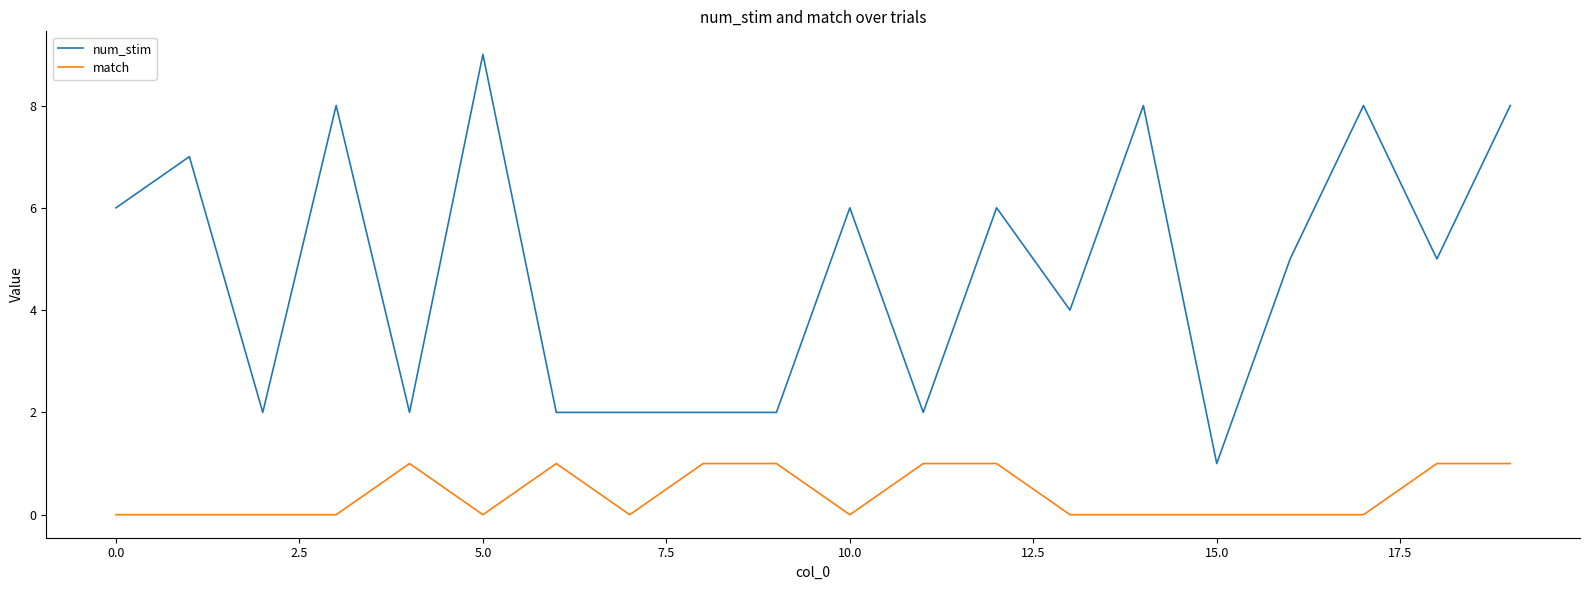

What is the greatest value displayed?

9